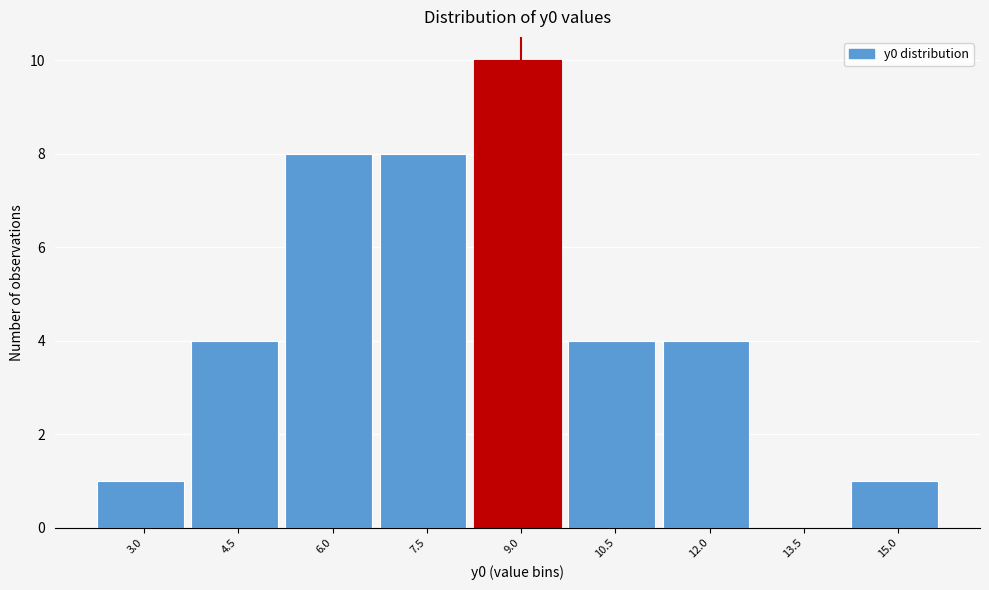

Reading left to right, what are all the values shown in this chart?

3.0=1	4.5=4	6.0=8	7.5=8	9.0=10	10.5=4	12.0=4	13.5=0	15.0=1